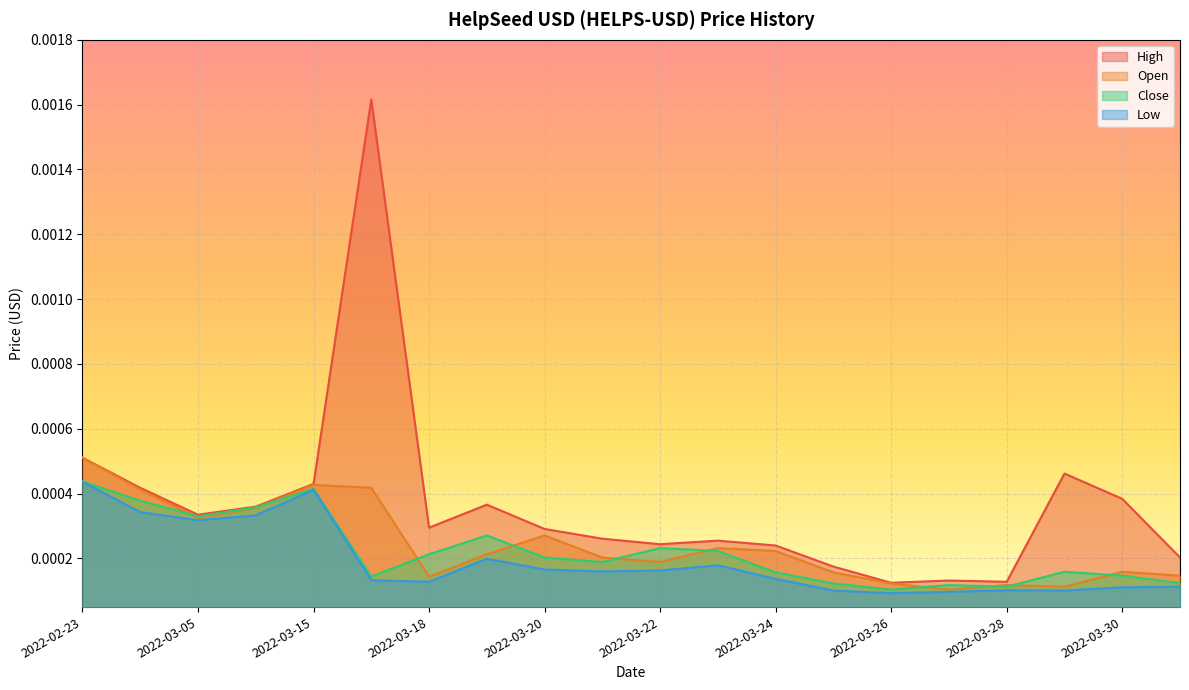

List the labels in order of Close value, largest first.

2022-02-23, 2022-03-15, 2022-02-28, 2022-03-10, 2022-03-05, 2022-03-19, 2022-03-22, 2022-03-23, 2022-03-18, 2022-03-20, 2022-03-21, 2022-03-29, 2022-03-24, 2022-03-30, 2022-03-17, 2022-03-31, 2022-03-25, 2022-03-27, 2022-03-28, 2022-03-26